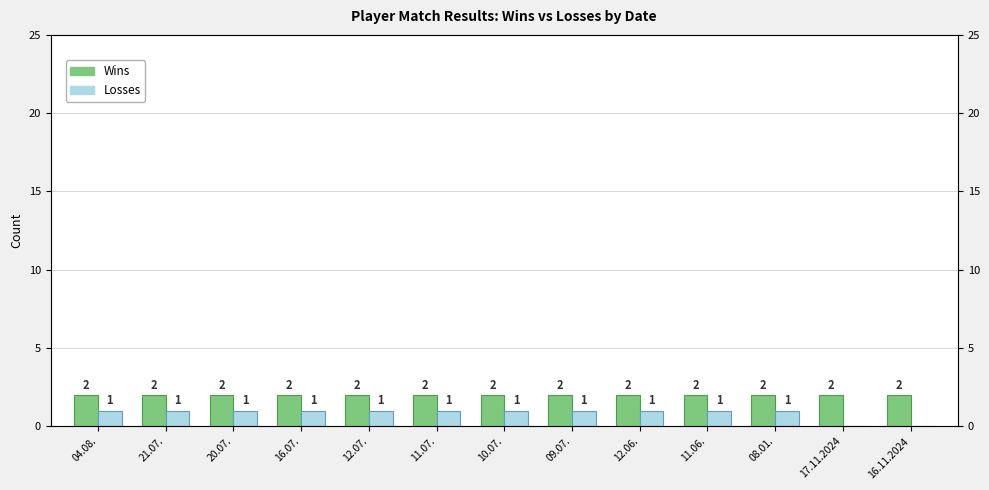

Which has a higher value, 09.07. or 08.01.?

09.07.